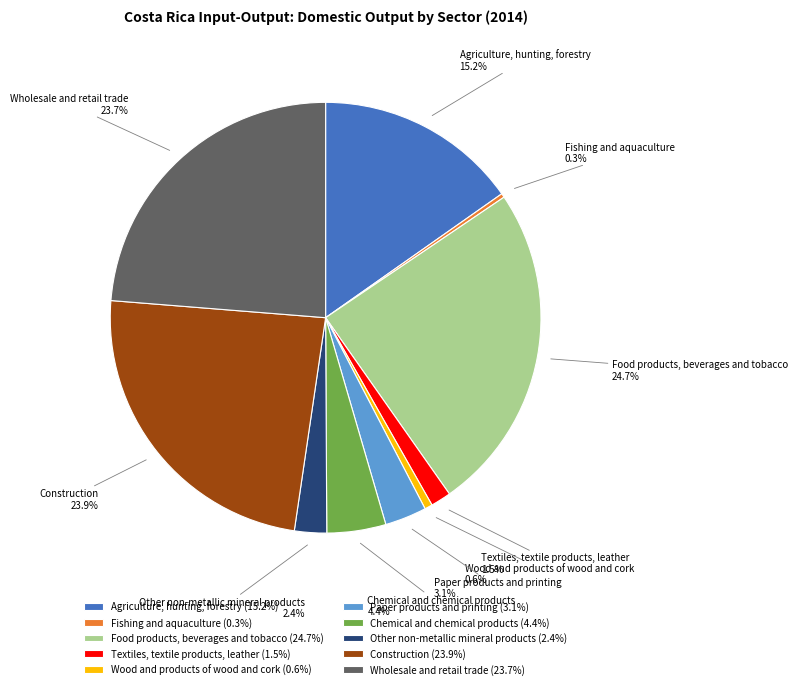

To the nearest percent, what portion does Paper products and printing represent?

3%